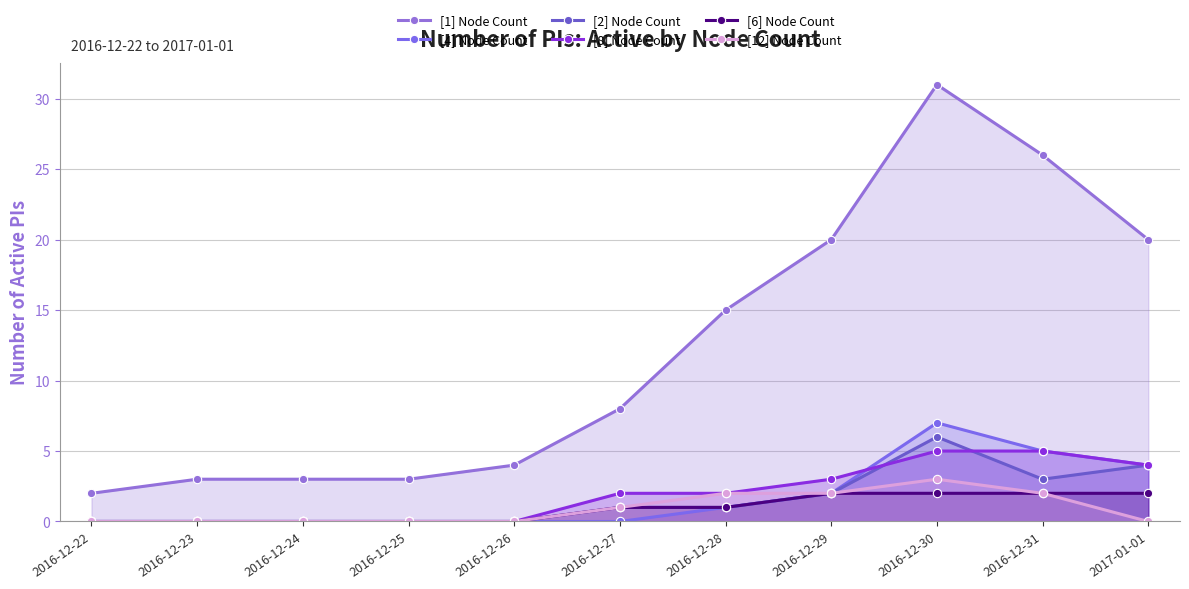

Reading right to left, what are all the values shown in this chart?

[1] Node Count: 2017-01-01=20	2016-12-31=26	2016-12-30=31	2016-12-29=20	2016-12-28=15	2016-12-27=8	2016-12-26=4	2016-12-25=3	2016-12-24=3	2016-12-23=3	2016-12-22=2
[4] Node Count: 2017-01-01=4	2016-12-31=5	2016-12-30=7	2016-12-29=2	2016-12-28=1	2016-12-27=0	2016-12-26=0	2016-12-25=0	2016-12-24=0	2016-12-23=0	2016-12-22=0
[2] Node Count: 2017-01-01=4	2016-12-31=3	2016-12-30=6	2016-12-29=2	2016-12-28=1	2016-12-27=1	2016-12-26=0	2016-12-25=0	2016-12-24=0	2016-12-23=0	2016-12-22=0
[8] Node Count: 2017-01-01=4	2016-12-31=5	2016-12-30=5	2016-12-29=3	2016-12-28=2	2016-12-27=2	2016-12-26=0	2016-12-25=0	2016-12-24=0	2016-12-23=0	2016-12-22=0
[6] Node Count: 2017-01-01=2	2016-12-31=2	2016-12-30=2	2016-12-29=2	2016-12-28=1	2016-12-27=1	2016-12-26=0	2016-12-25=0	2016-12-24=0	2016-12-23=0	2016-12-22=0
[12] Node Count: 2017-01-01=0	2016-12-31=2	2016-12-30=3	2016-12-29=2	2016-12-28=2	2016-12-27=1	2016-12-26=0	2016-12-25=0	2016-12-24=0	2016-12-23=0	2016-12-22=0